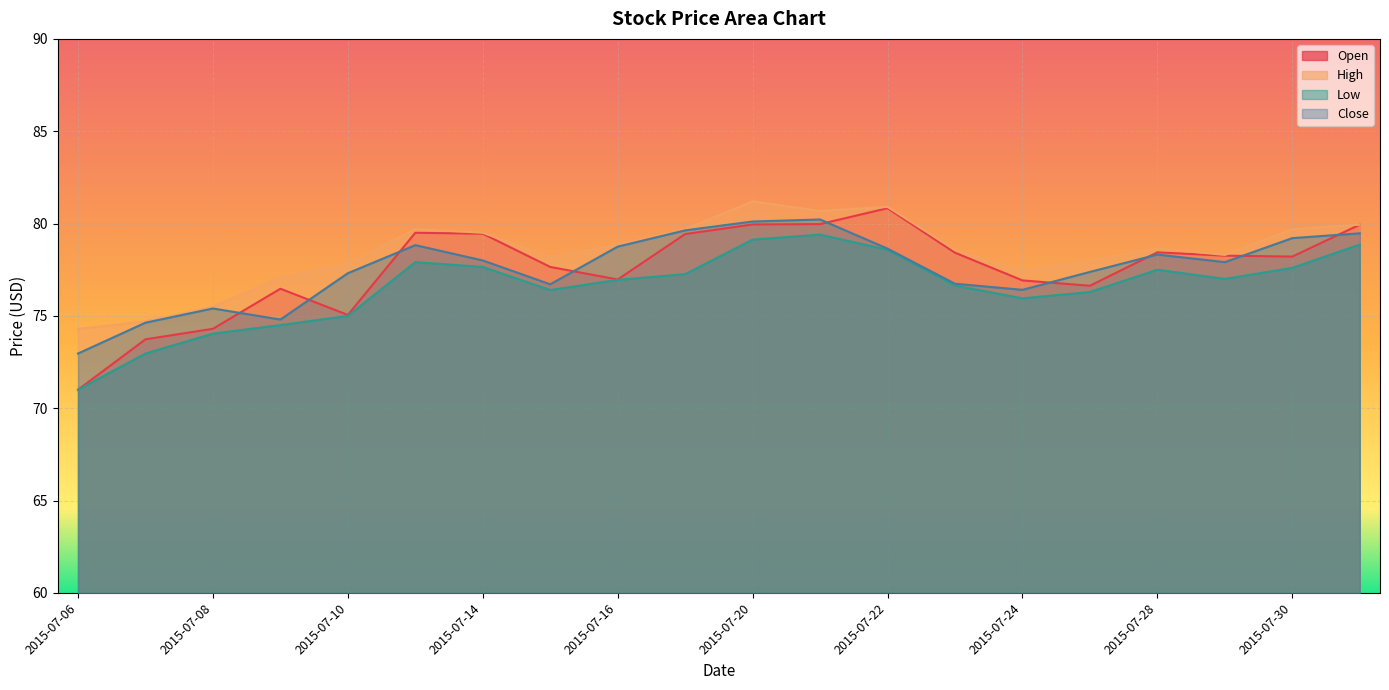

What is the difference between the second highest and minimum values in the High series?

6.6